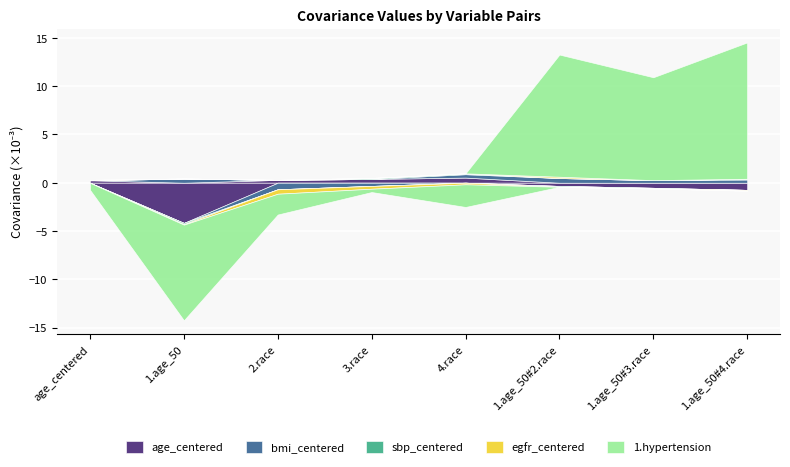

At which category does sbp_centered reach its first local valley?

1.age_50